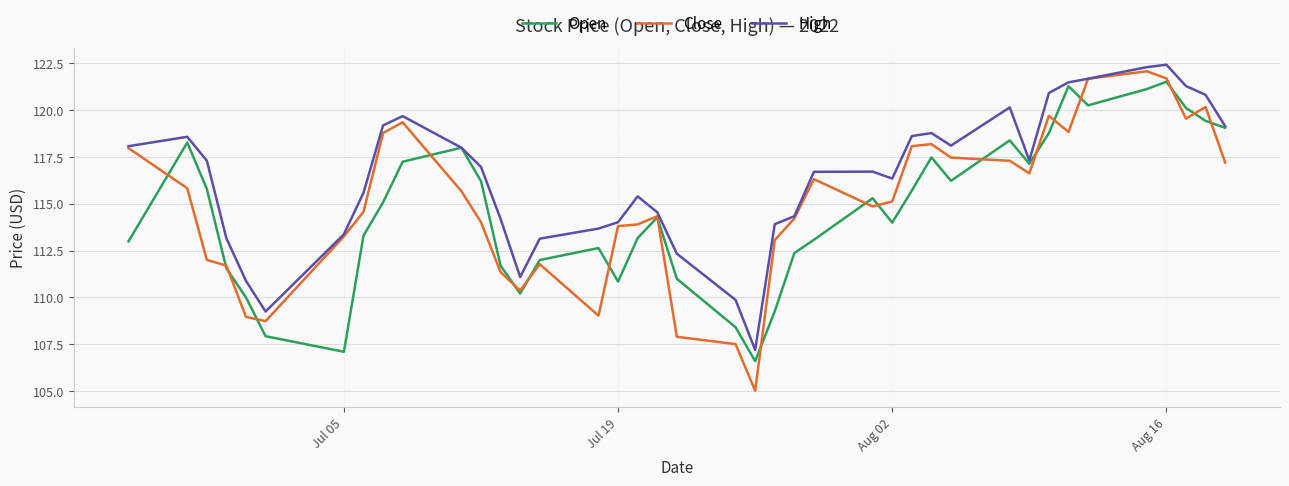

In Open, how many points are higher than both neighbors (excluding endpoints)?

9